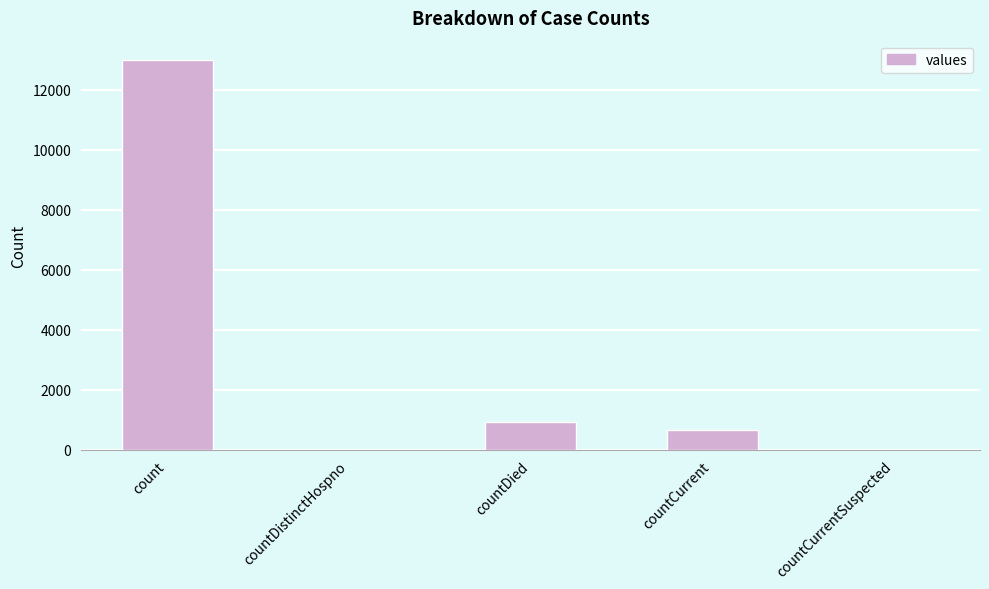

What is the change in value from count to countDistinctHospno?

-12985